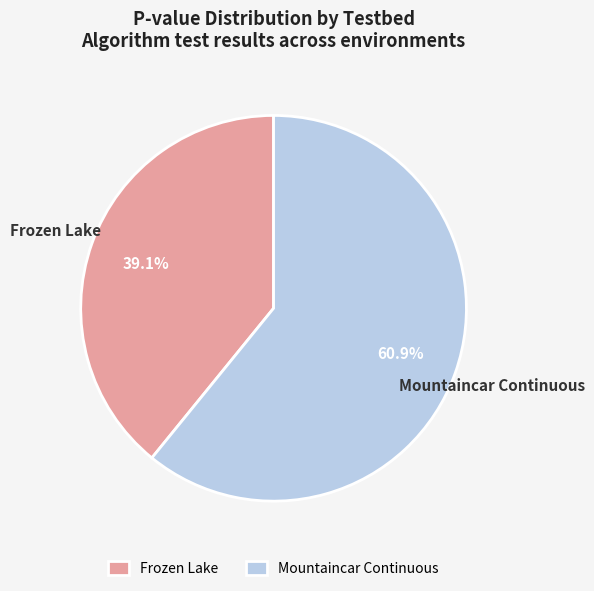

Is the sum of Mountaincar Continuous and Frozen Lake greater than half?

Yes